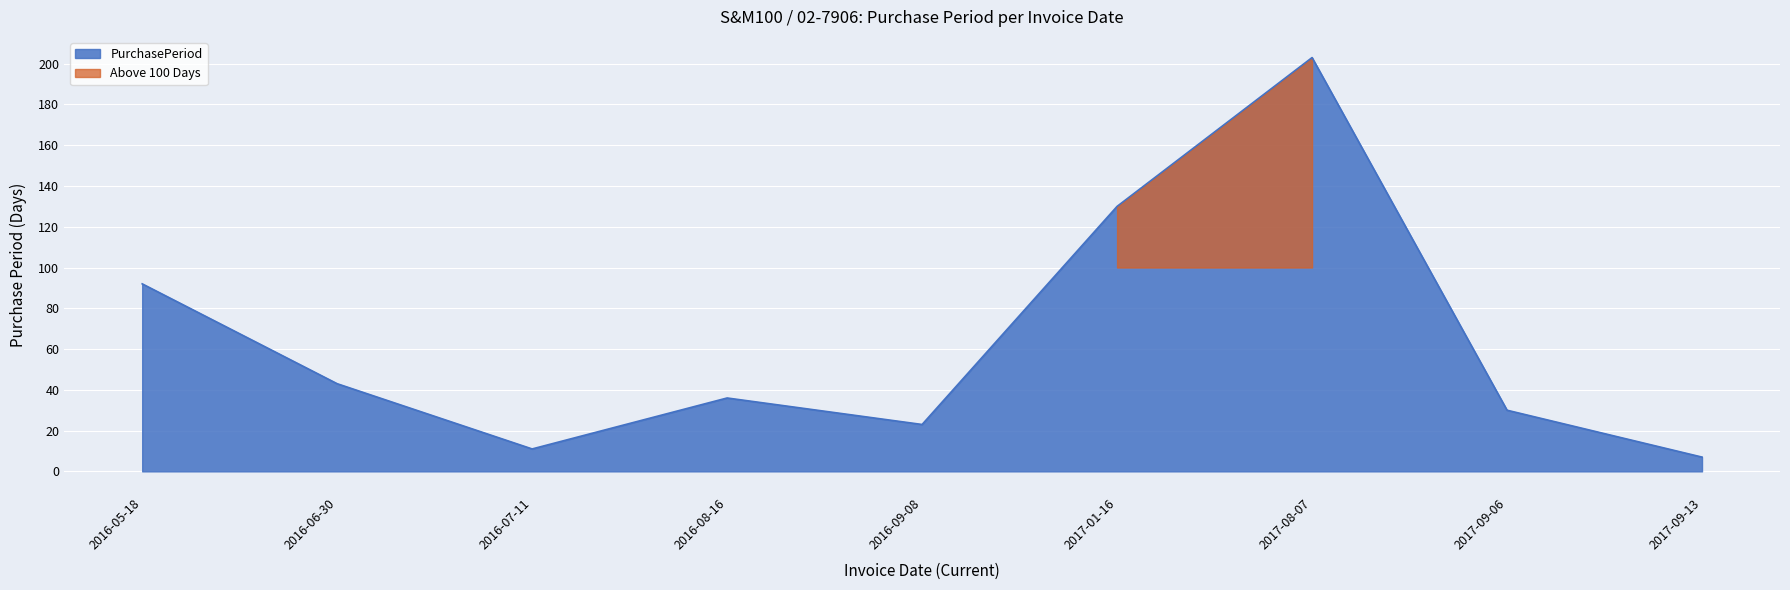

What is the greatest value displayed?

203